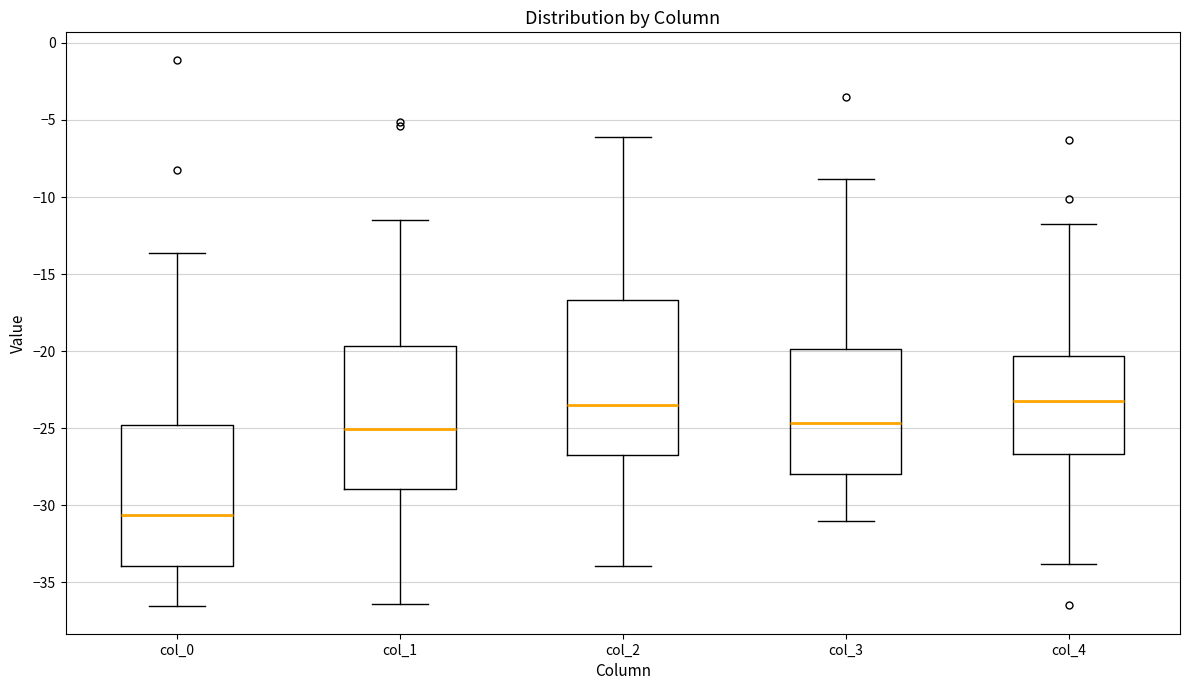

Comparing the boxes themselves (not the whiskers), which one is the tallest?

col_2